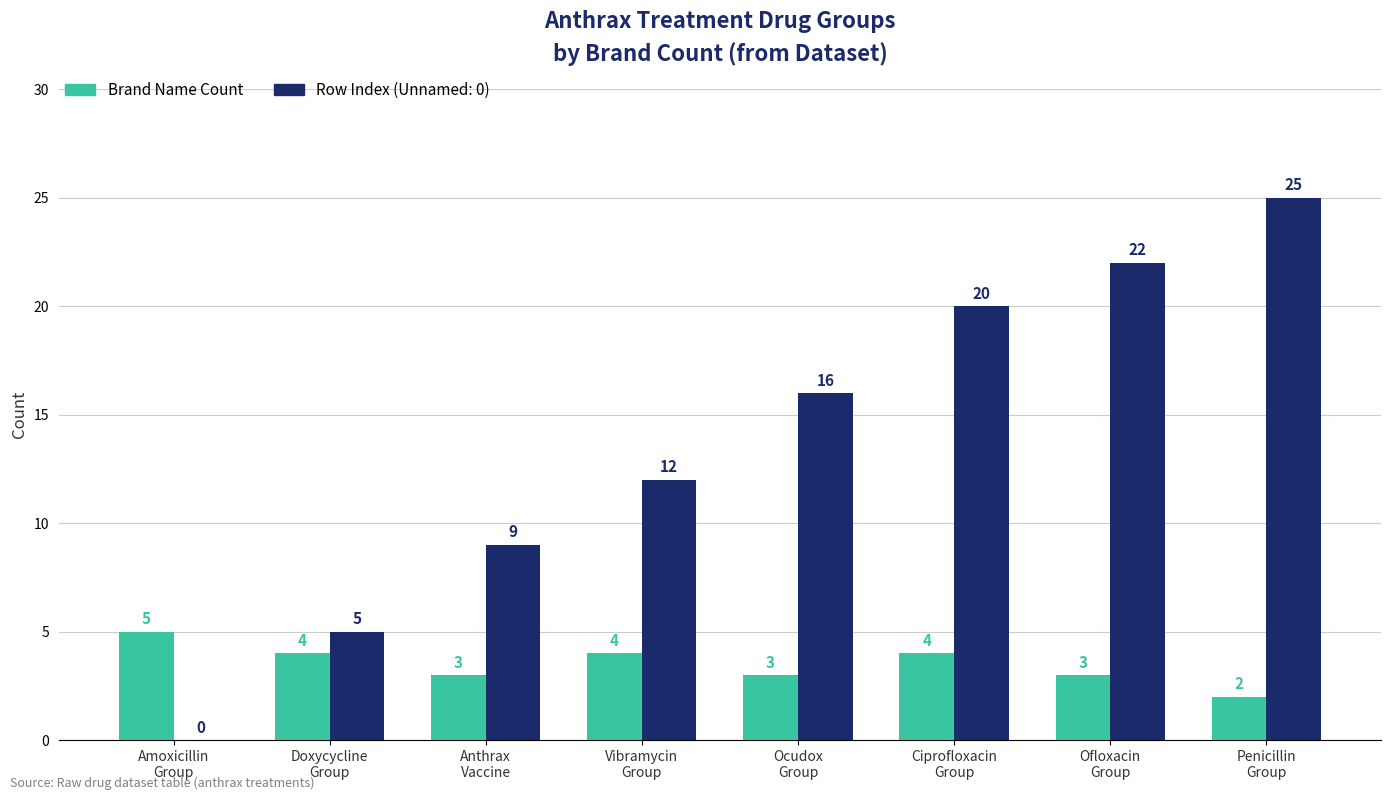

What is the greatest value displayed?

25